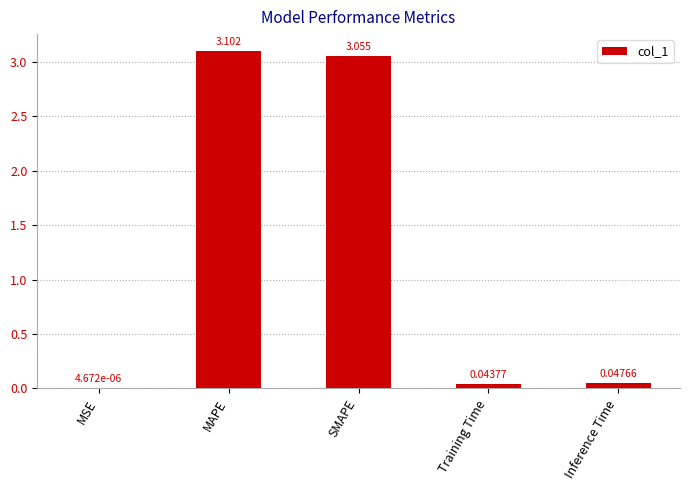

Which has a higher value, Training Time or SMAPE?

SMAPE